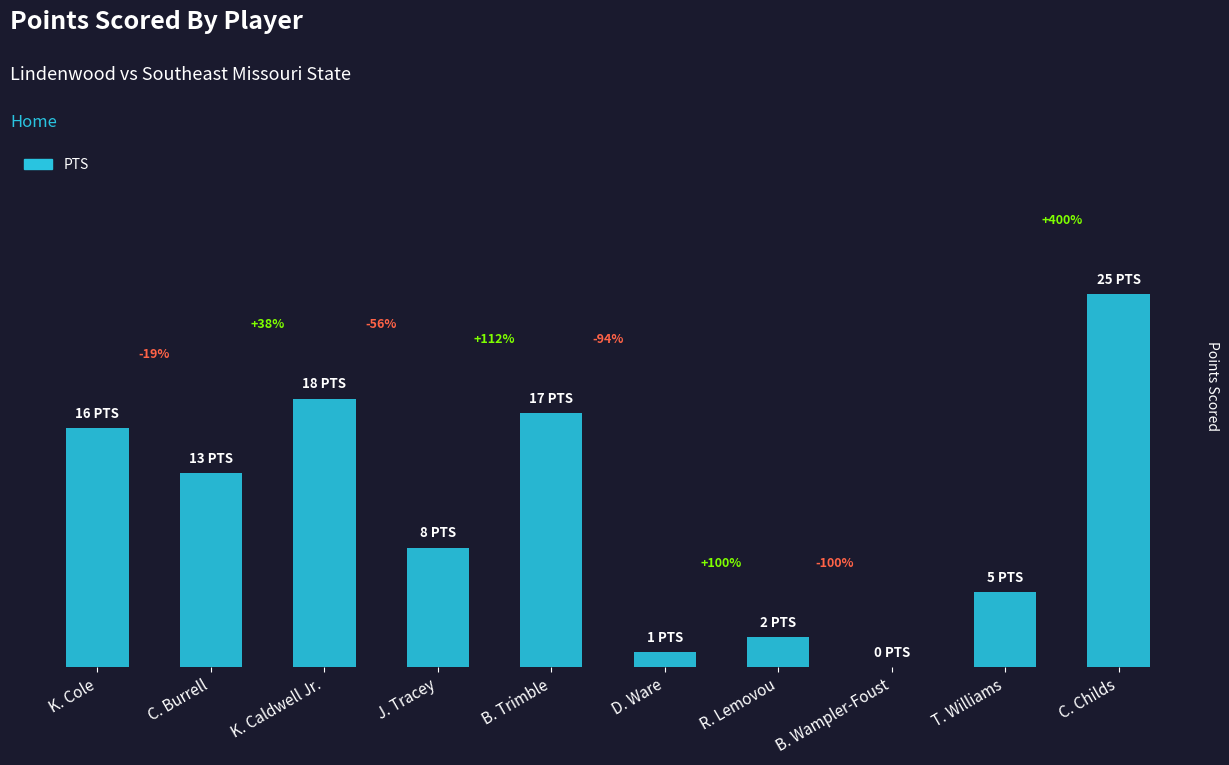

What is the label of the 3rd bar from the right?

B. Wampler-Foust